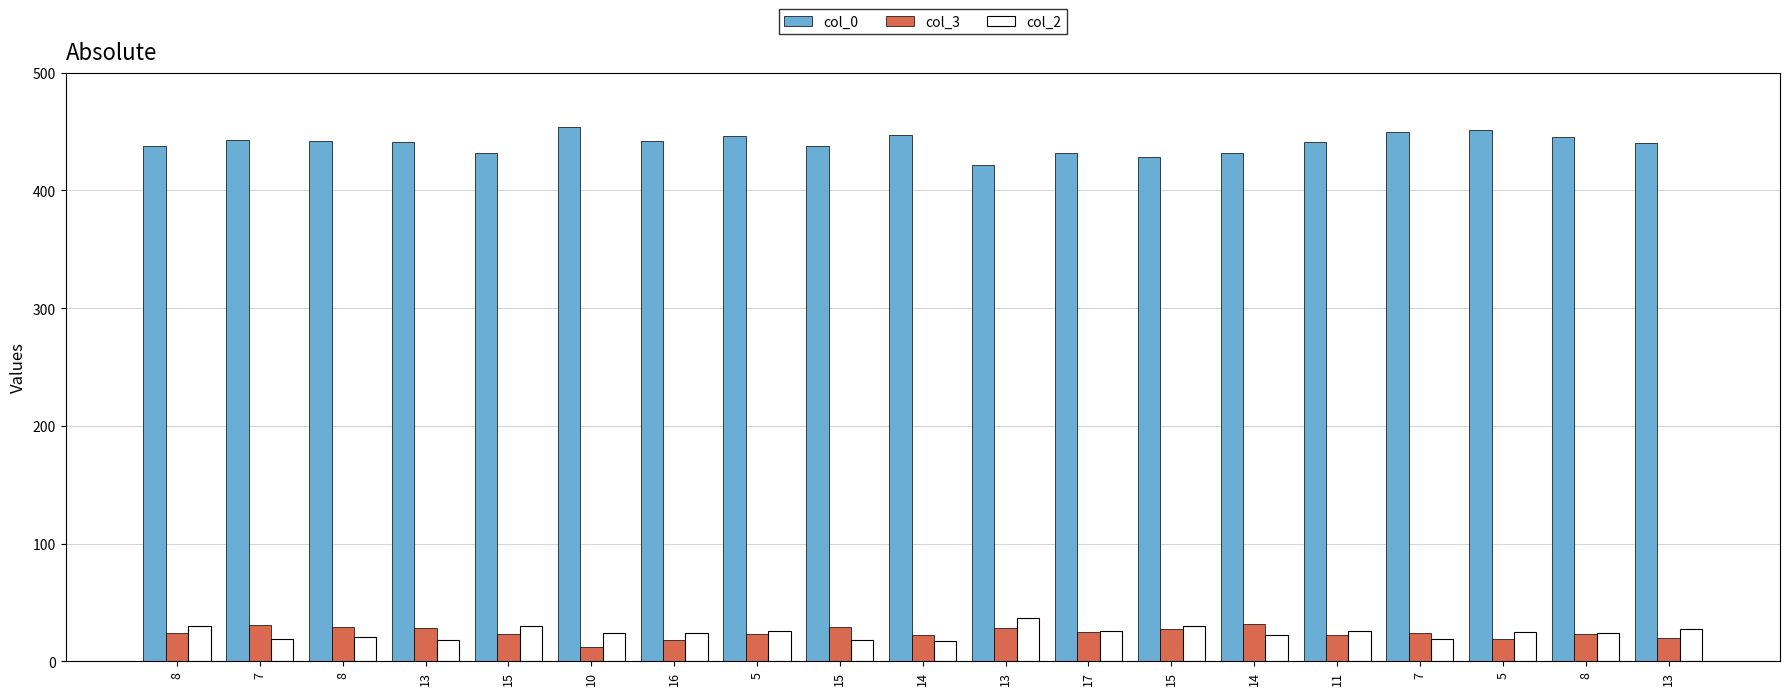

What are all the series names shown in the legend?

col_0, col_3, col_2